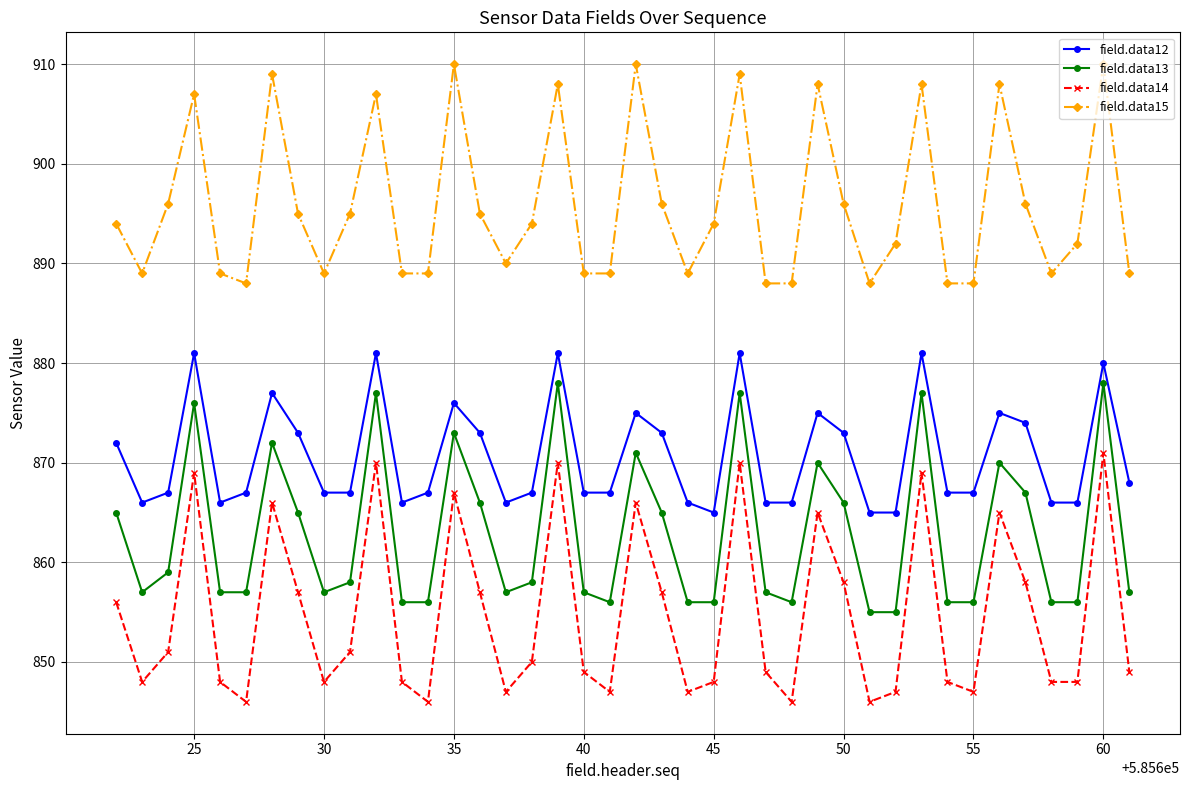

List the series in order of their peak value, highest first.

field.data15, field.data12, field.data13, field.data14